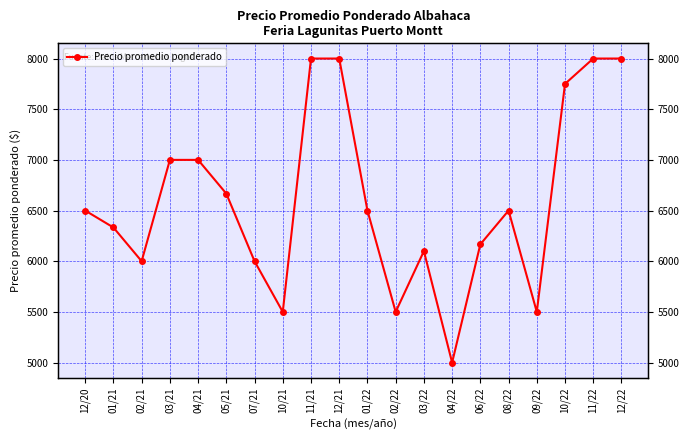

How many points are higher than both their immediate neighbors (excluding endpoints)?

2